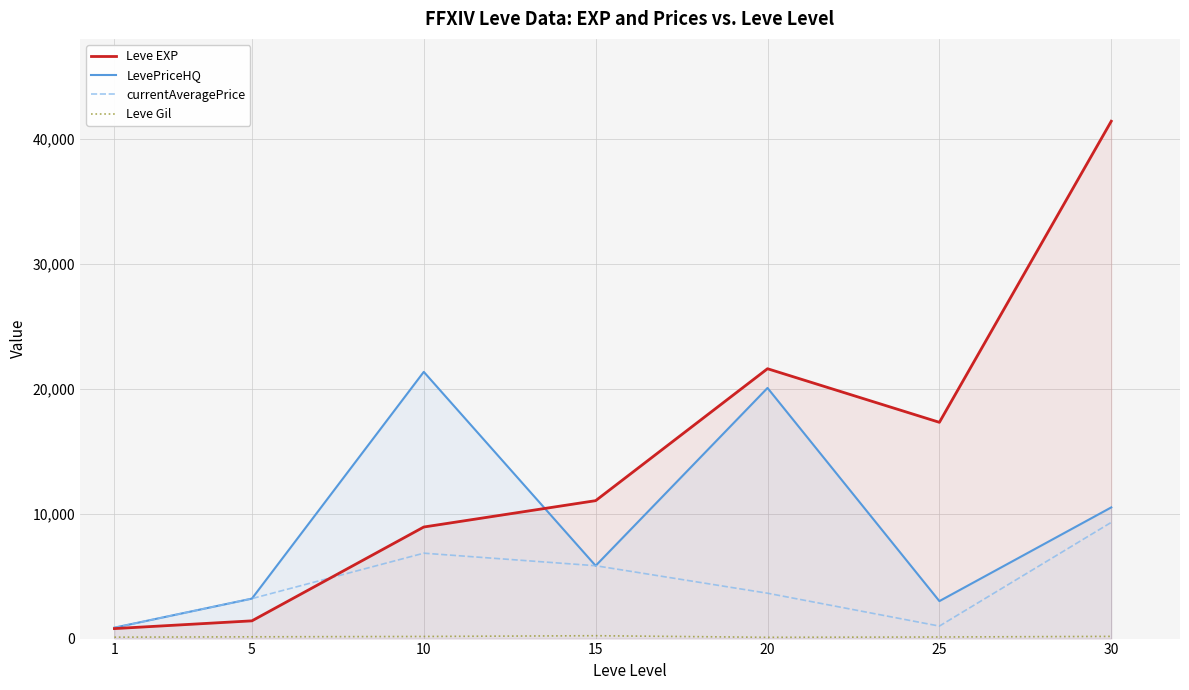

What is the sum of the Leve EXP values at 10 and 30?

50340.0